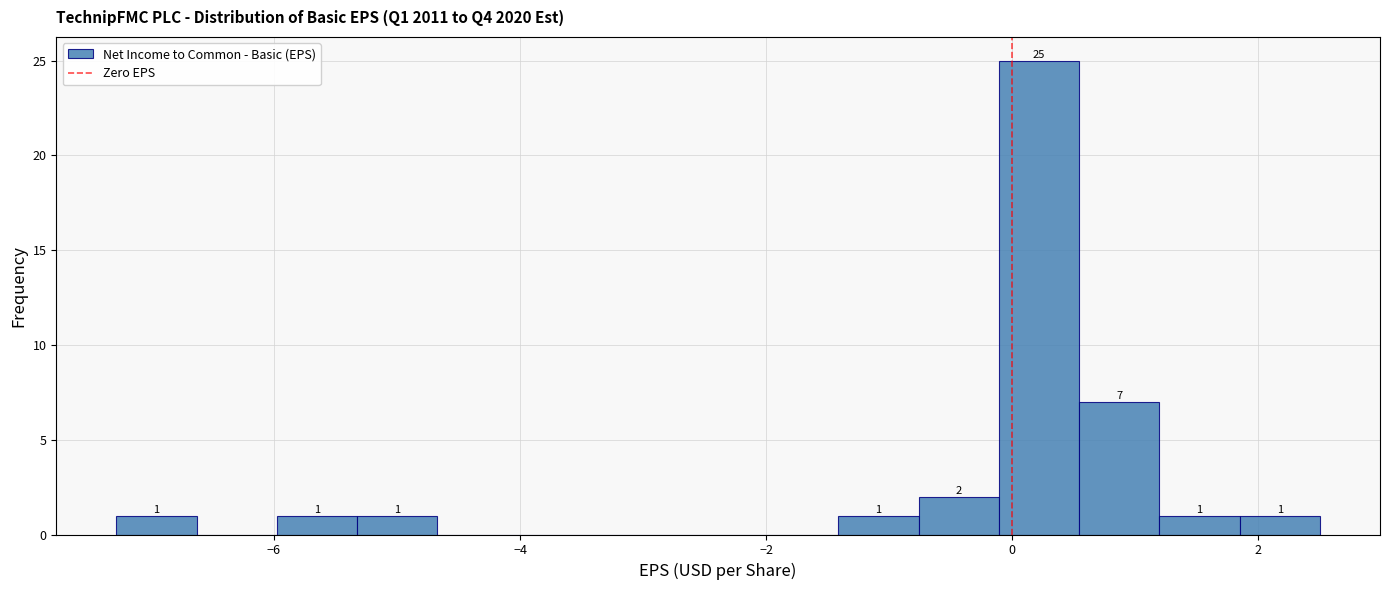

Read against the x-axis, roughly where is the centre of the tallest bar?

0.2